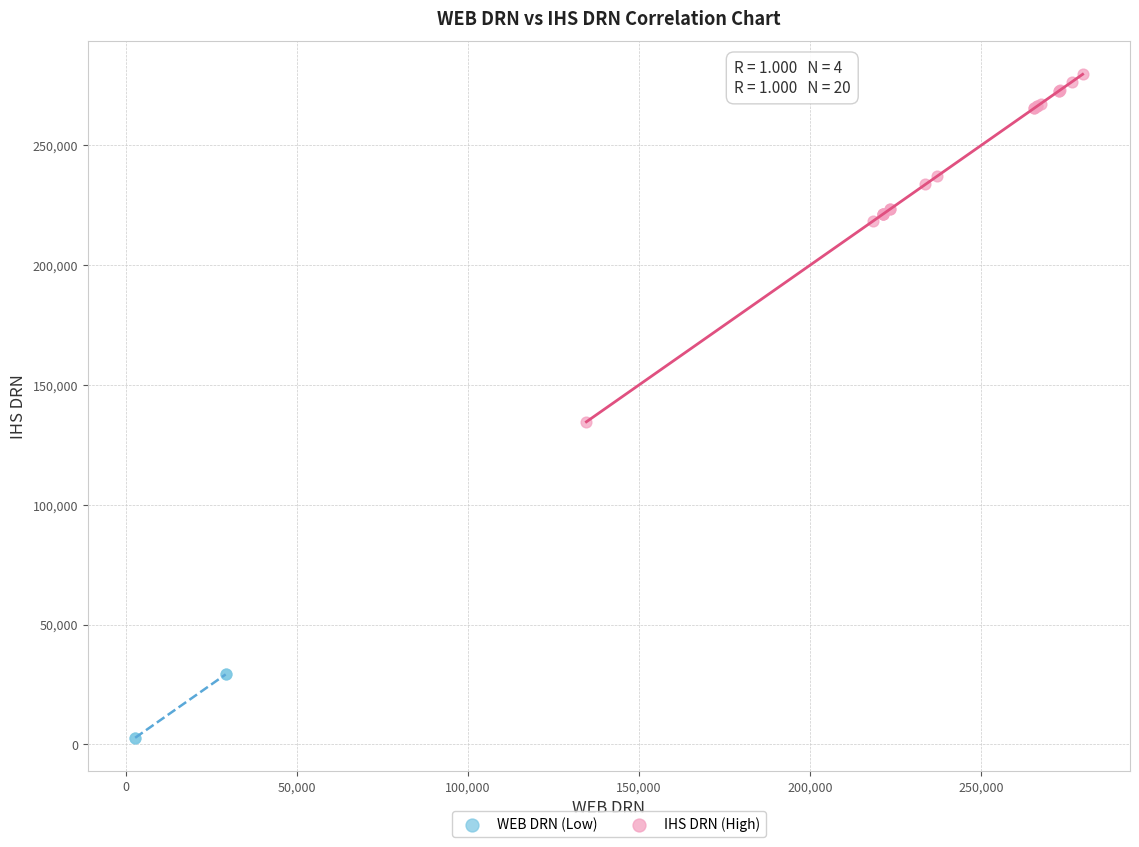

Which series reaches the maximum Y coordinate?

IHS DRN (High)